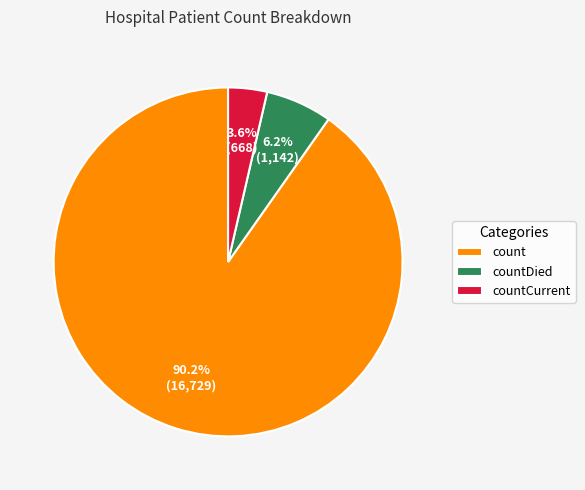

Rank the categories by value from lowest to highest.

countCurrent, countDied, count